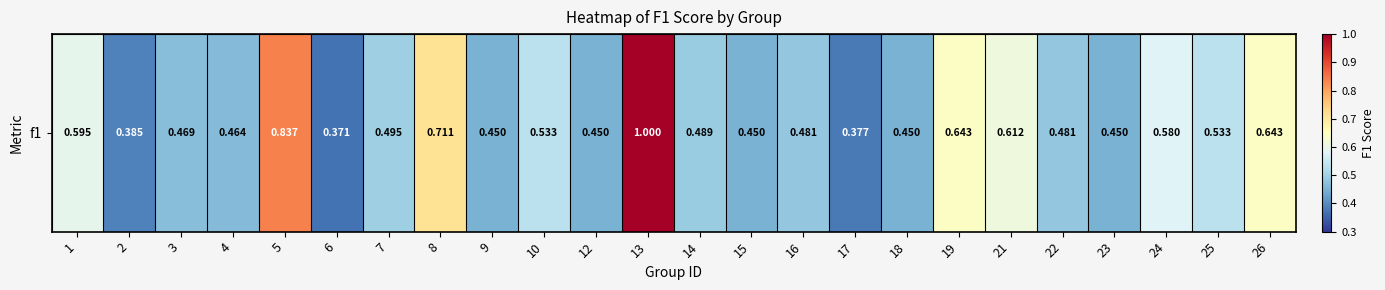

Which has a higher value, 12 or 7?

7